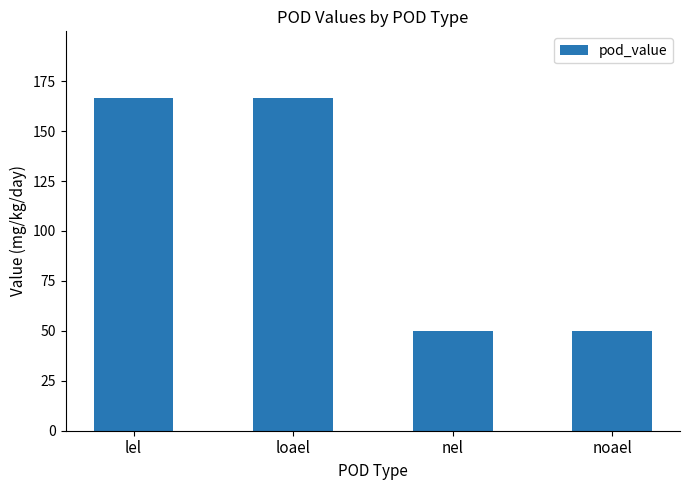

Read the value at lel.

166.6